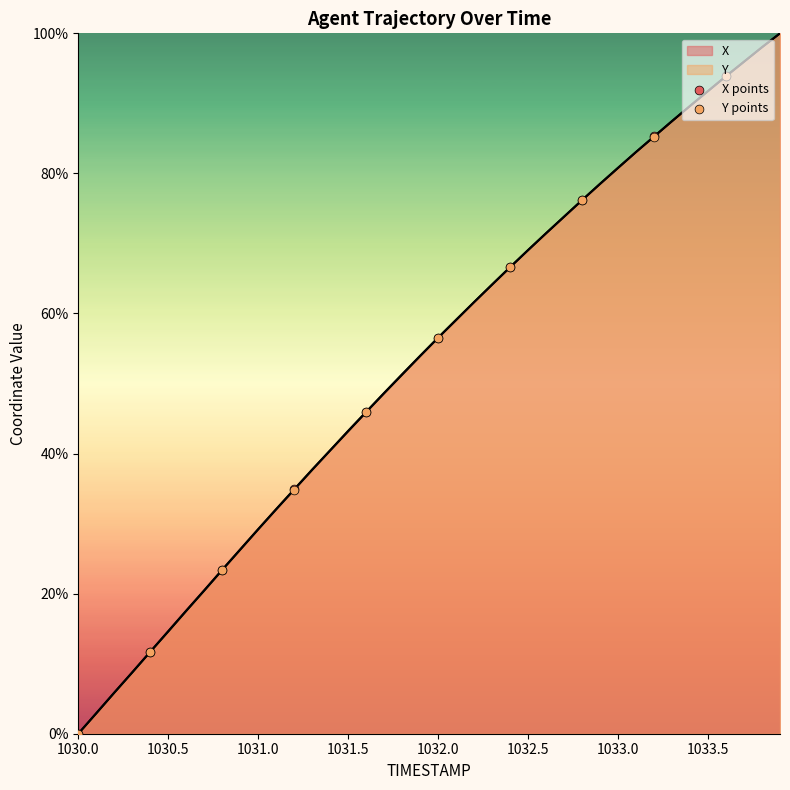

Which series has the largest total across all categories?

X points